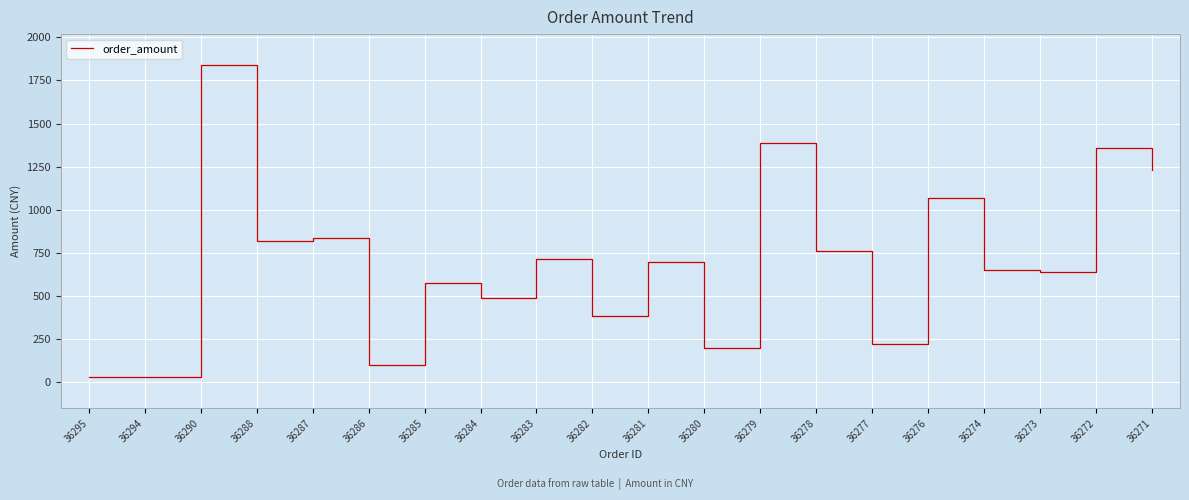

The value at 36283 is 714.0. True or false?

True